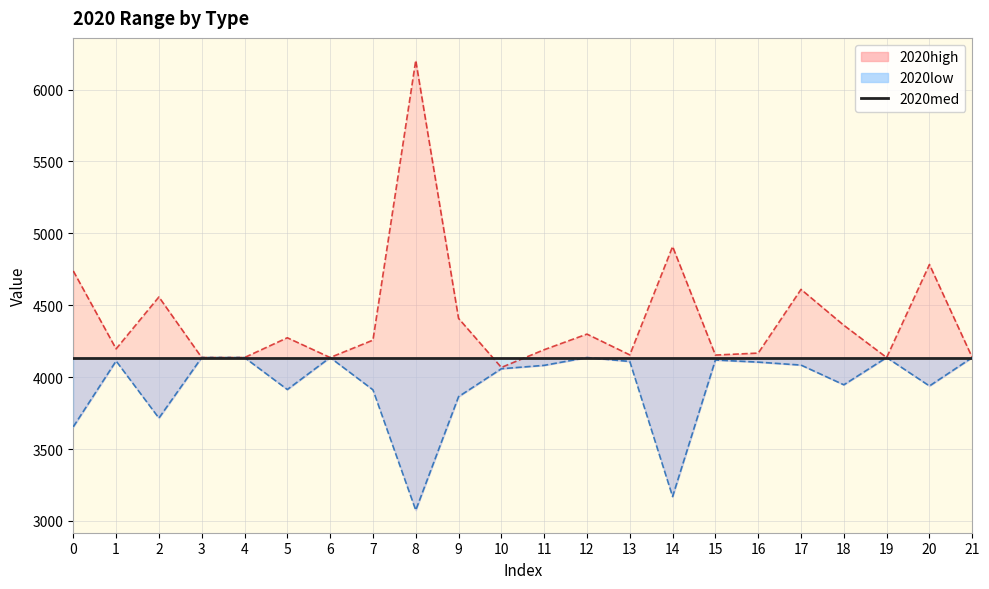

True or false: 2020low has a value of 5496.4 at 4.

False